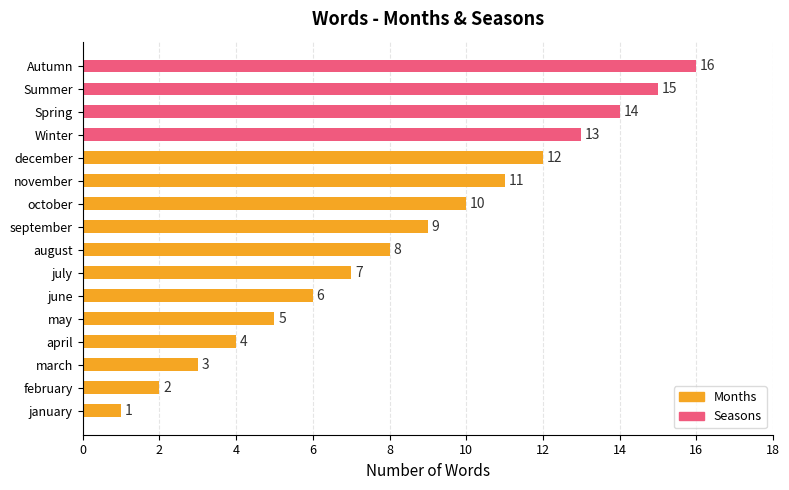

Which has a higher value, august or Autumn?

Autumn